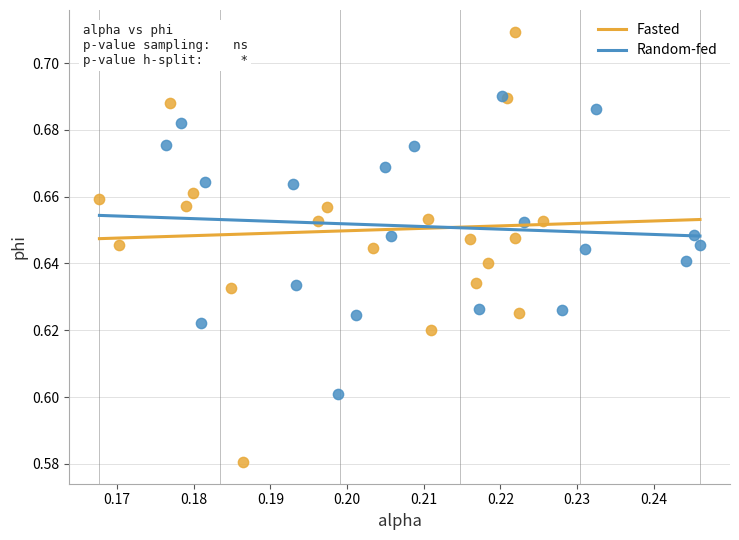

Which series reaches the minimum Y coordinate?

Fasted